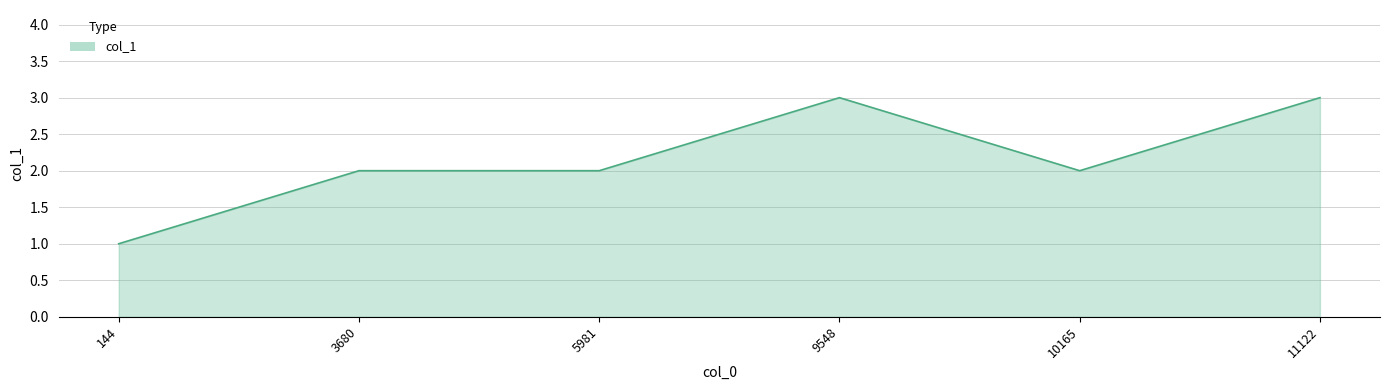

Is it true that the value at 11122 is 1?

False